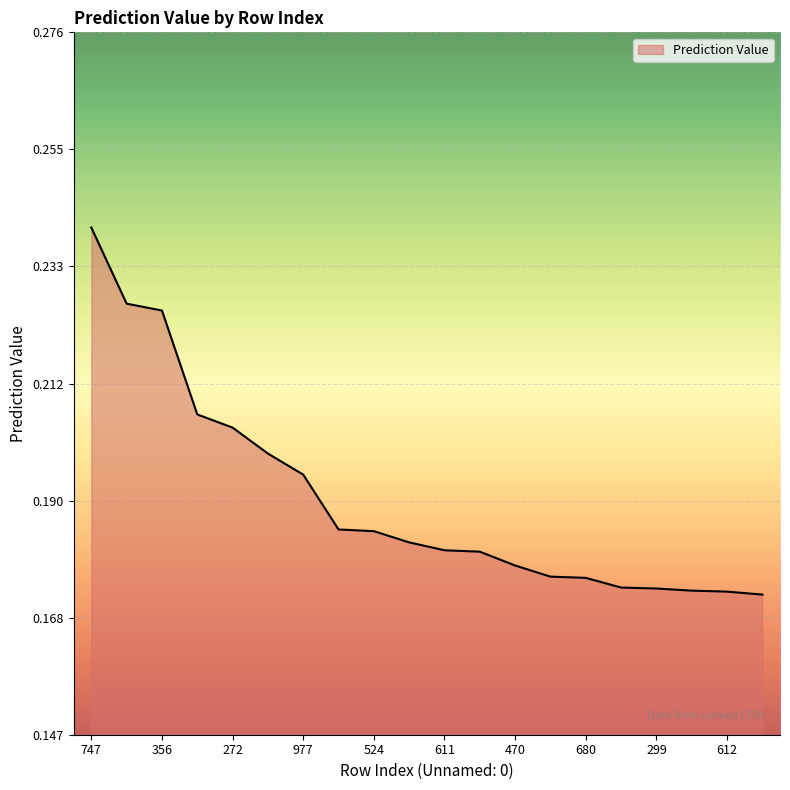

What is the value of the 15th point from the left?

0.2